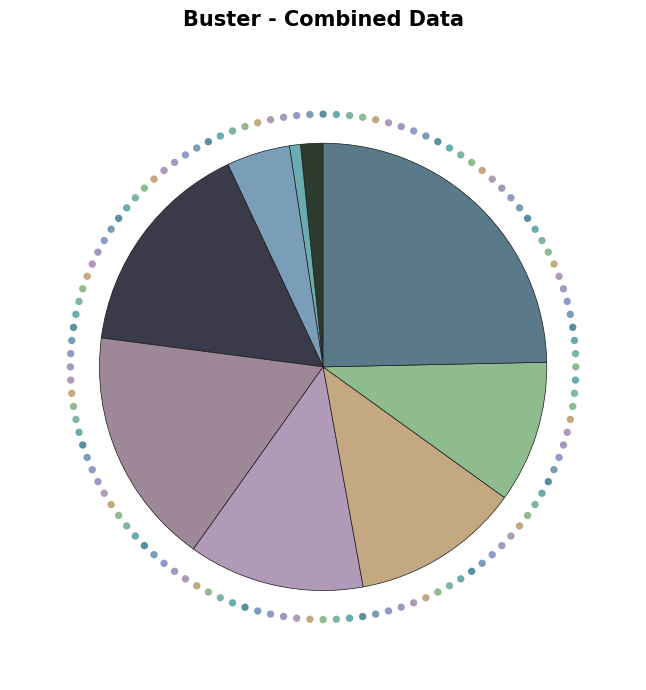

Is the sum of 1939 or earlier and 1970 to 1979 greater than half?

No